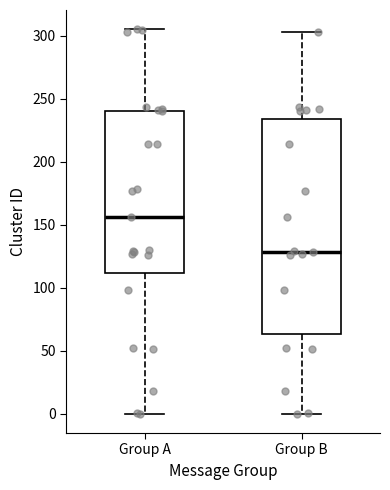

Reading left to right, read every box against the y-axis: the position of its median line, the range the box covers, and the ends of its whiskers. The values are not printed on the chart, so give them approximately, as read against the axis.

Group A: median 155, box 110 to 240, whiskers 0 to 305
Group B: median 130, box 65 to 235, whiskers 0 to 305